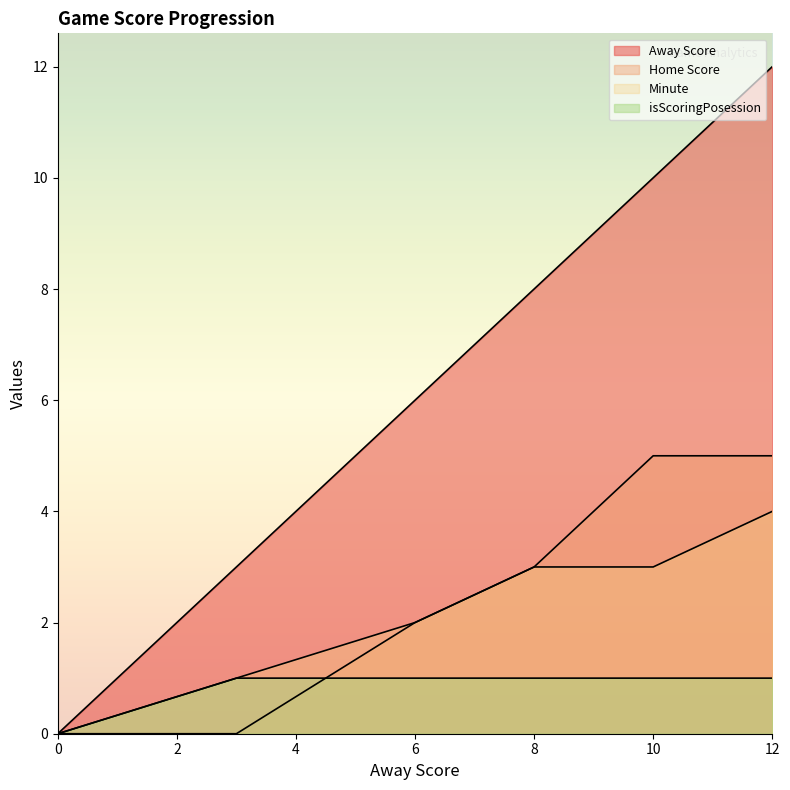

Which series has the largest total across all categories?

Away Score